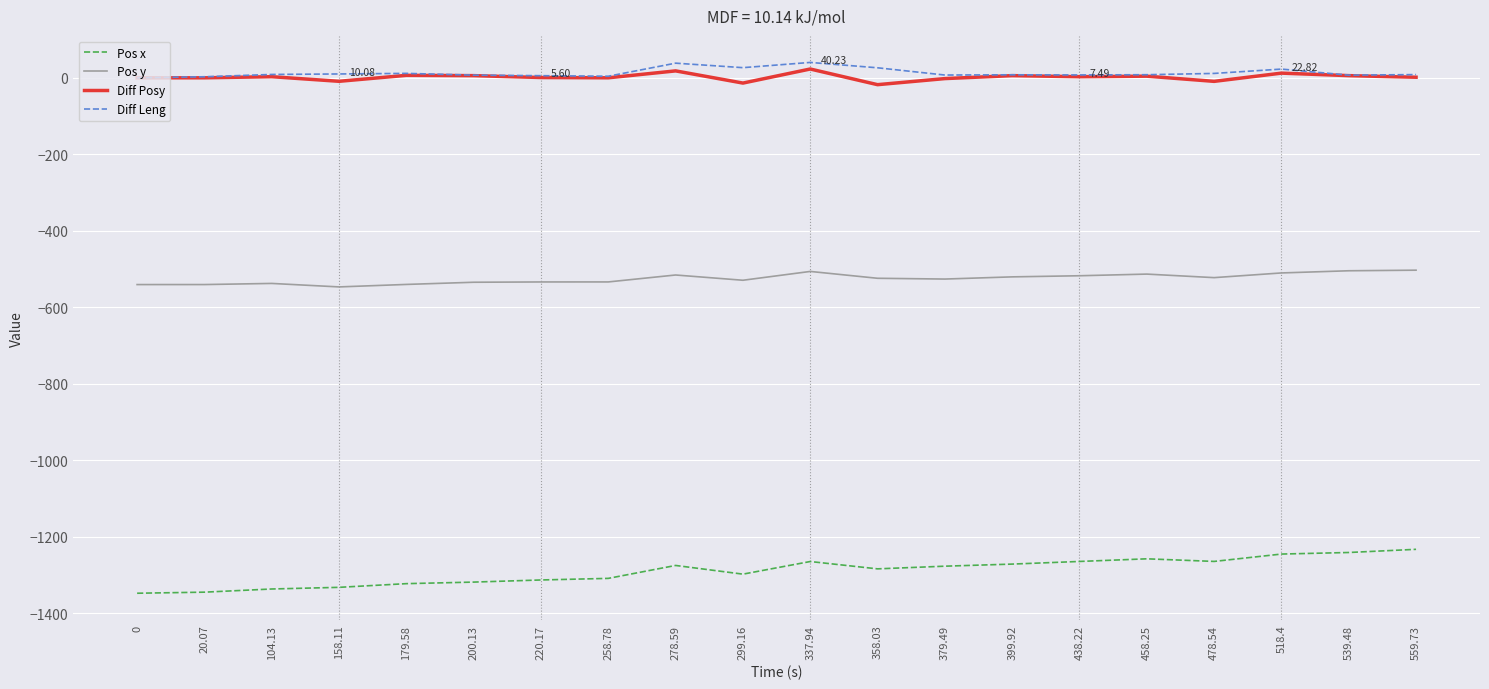

Is the value of Diff Posy at 539.48 greater than the value of Pos x at 258.78?

Yes